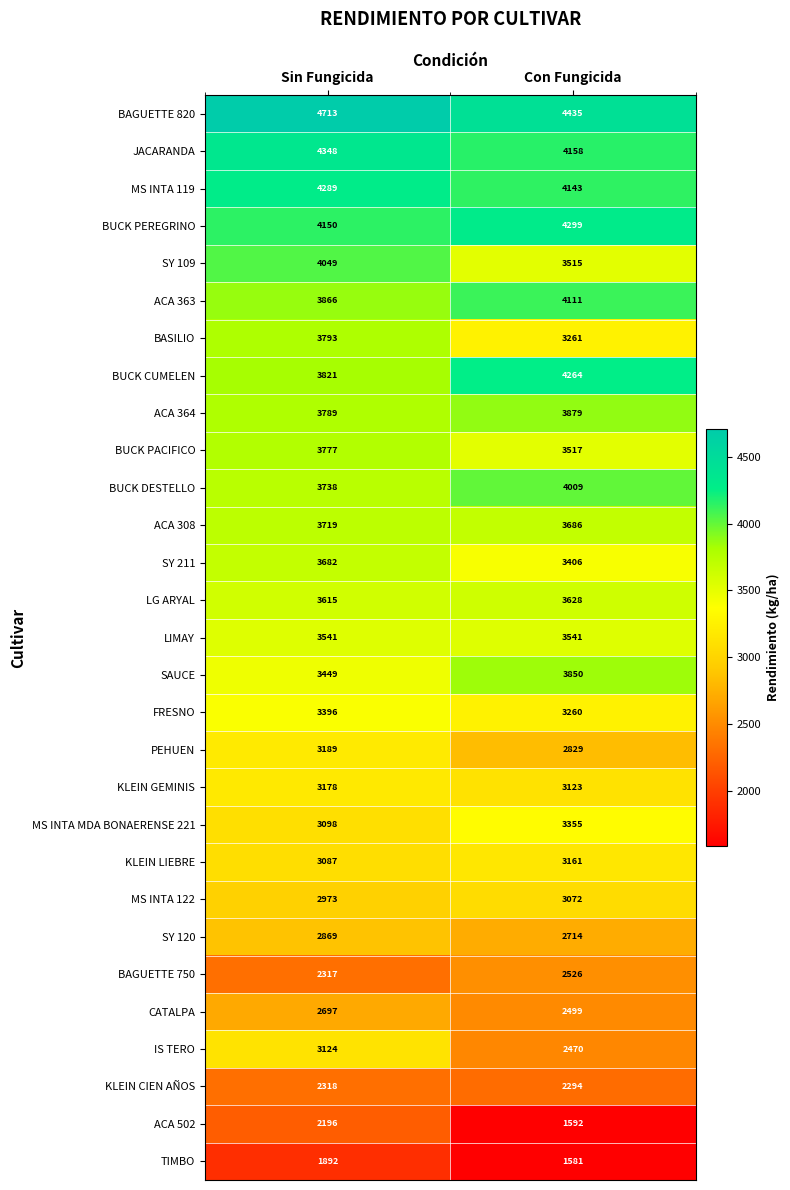

The value of JACARANDA at Sin Fungicida is 4348. True or false?

True